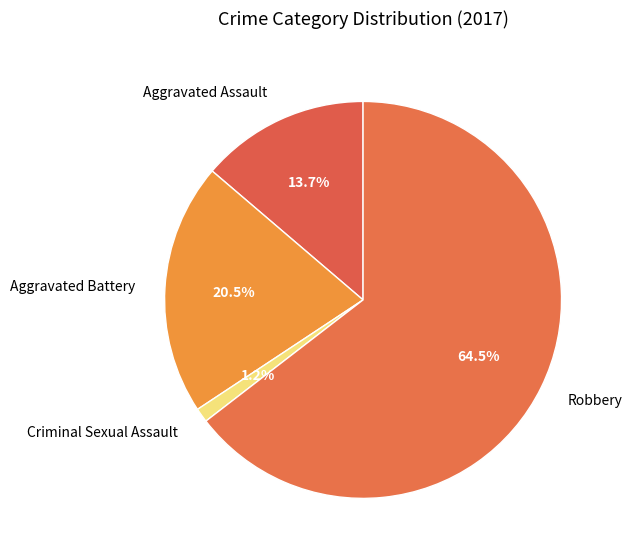

What percentage is the Aggravated Assault slice, to the nearest percent?

14%